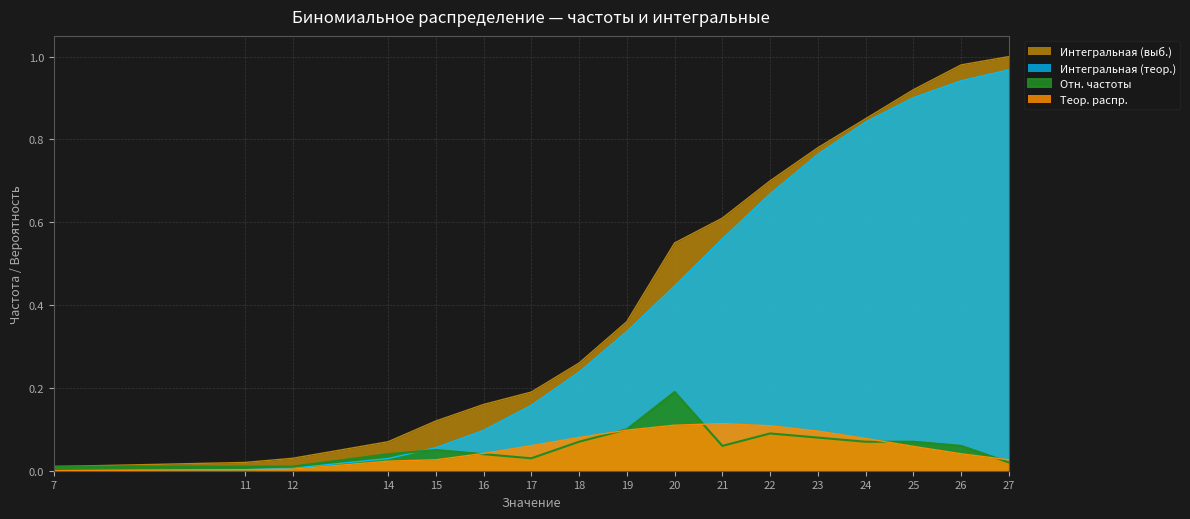

Which category has the highest value in the Отн. частоты series?

20